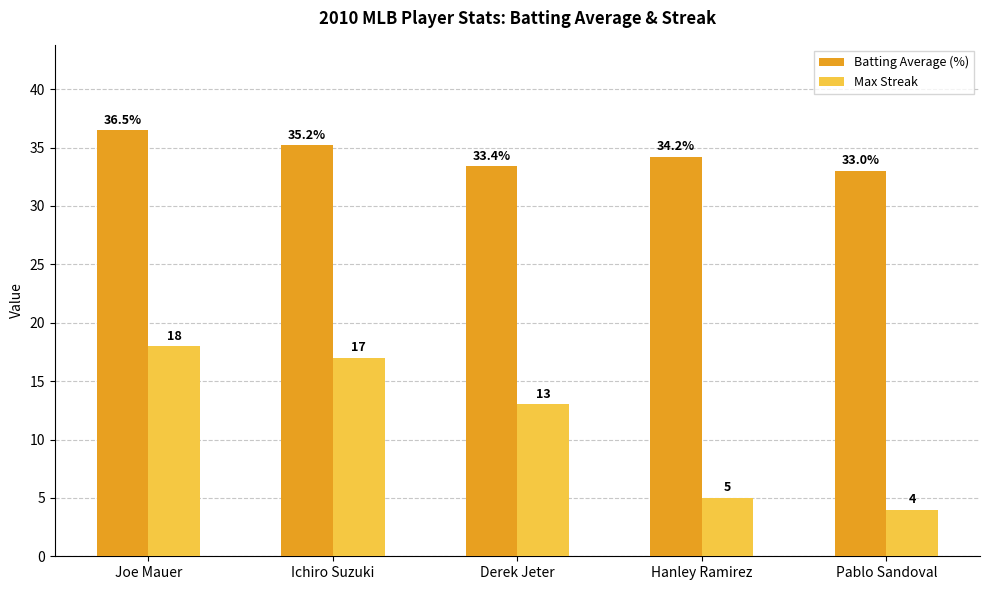

The Max Streak series shows 24.6 at Joe Mauer. True or false?

False